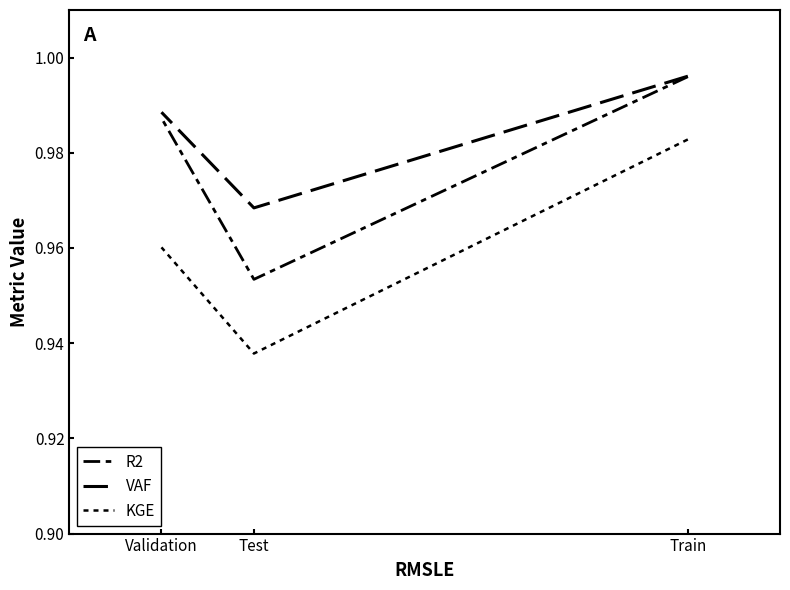

Reading left to right, what are all the values shown in this chart?

R2: Train=1.0	Test=1.0	Validation=1.0
VAF: Train=1.0	Test=1.0	Validation=1.0
KGE: Train=1.0	Test=0.9	Validation=1.0